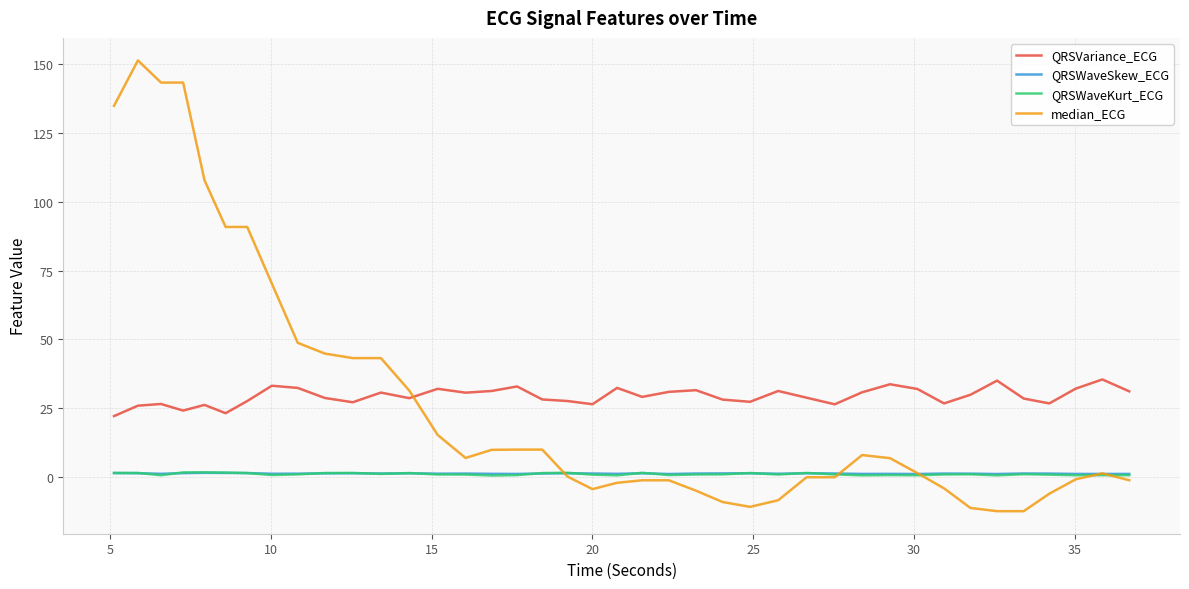

What is the minimum value for median_ECG?

-12.4